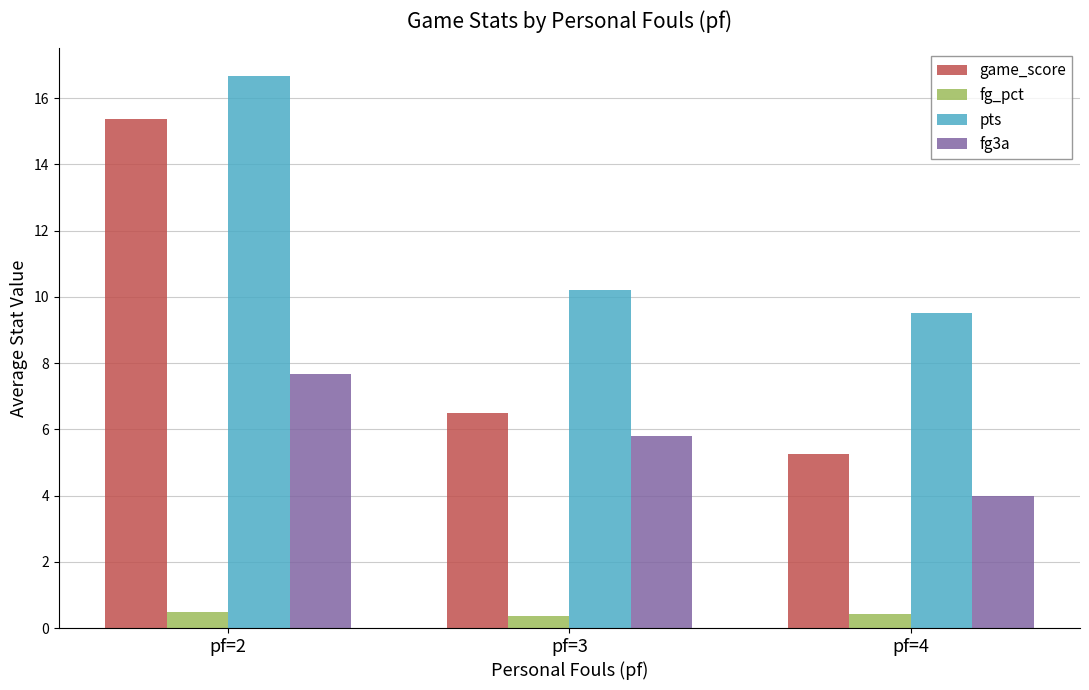

What is the approximate value of pts at pf=4?

9.5